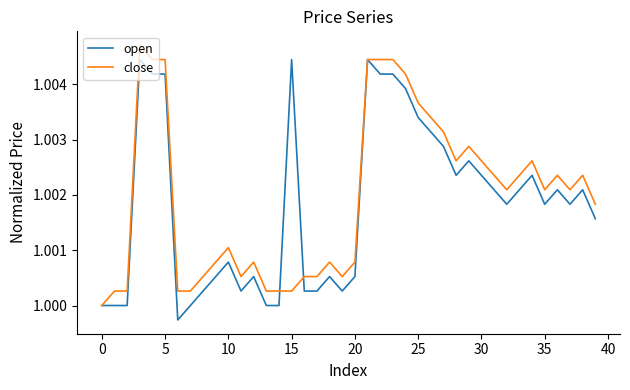

Rank the series by their maximum value, from lowest to highest.

open, close